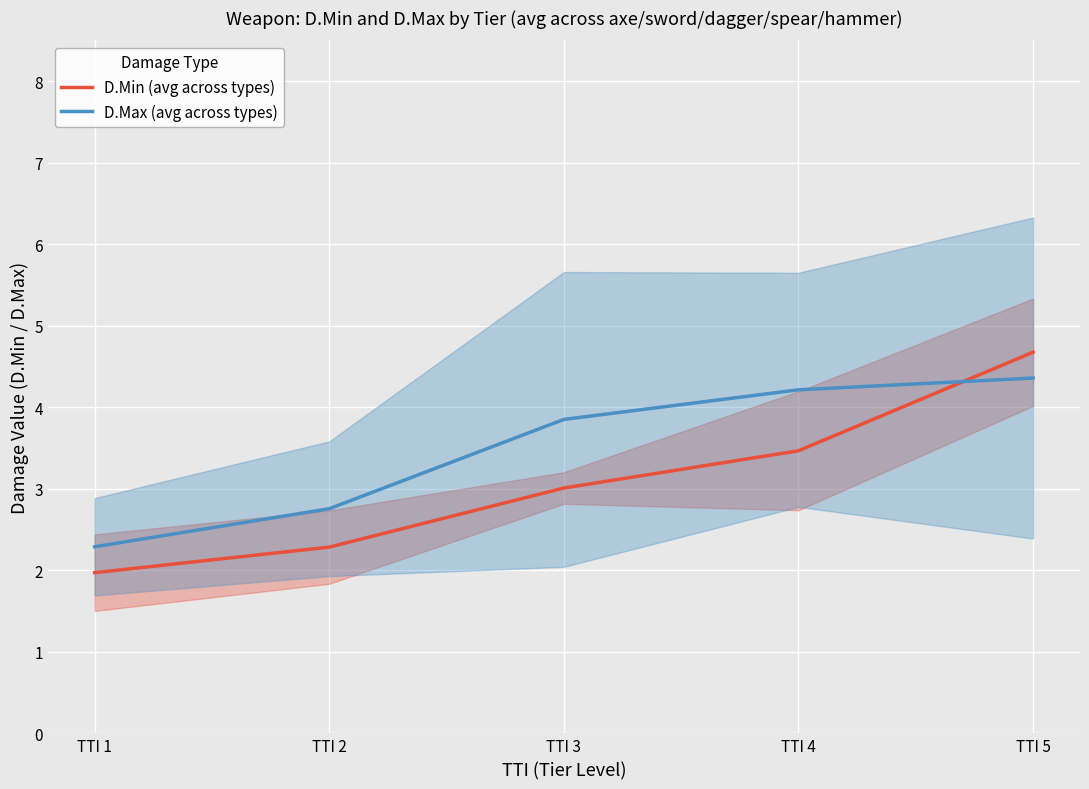

Reading right to left, extract all data points from this chart.

D.Min (avg across types): 4.7	3.5	3.0	2.3	2.0
D.Max (avg across types): 4.4	4.2	3.9	2.8	2.3